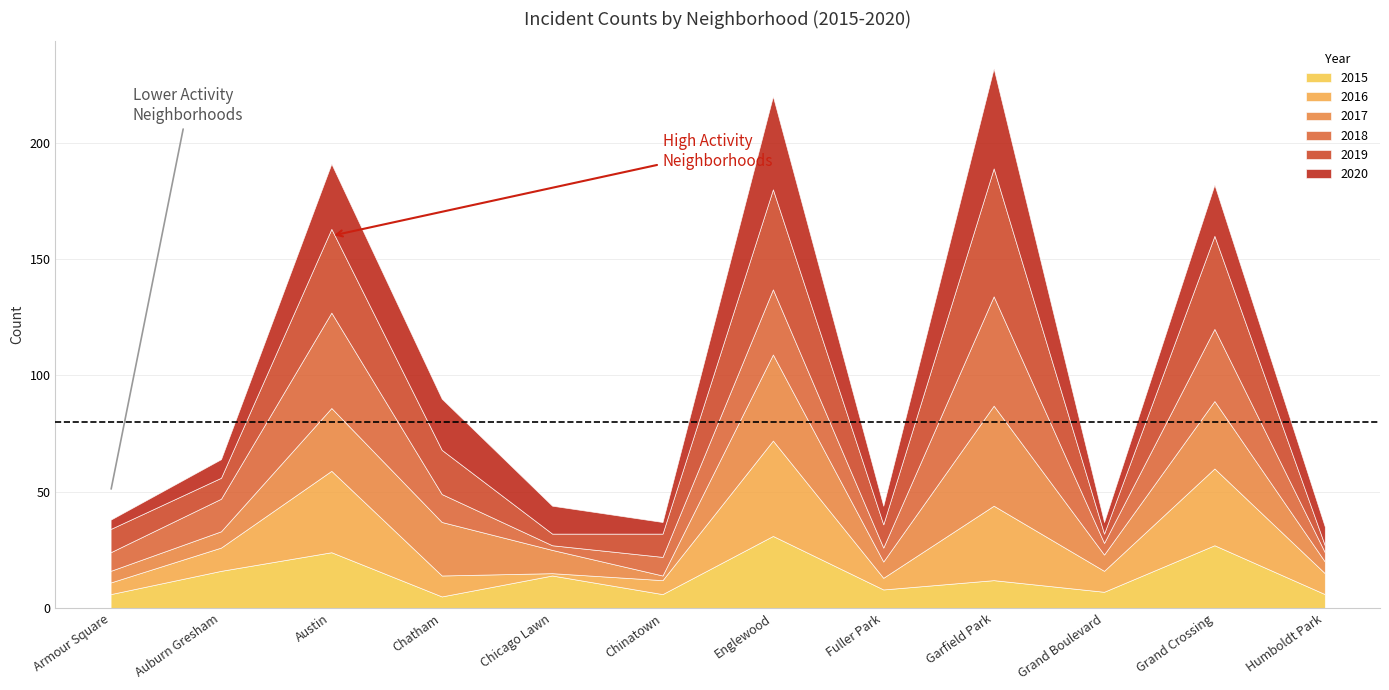

Where is 2018 nearest to the value 24?

Englewood